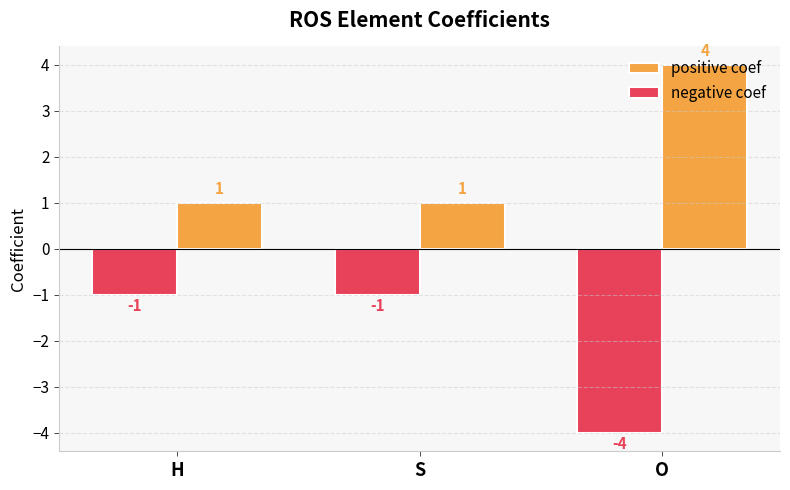

What is the label of the 2nd bar from the right?

S